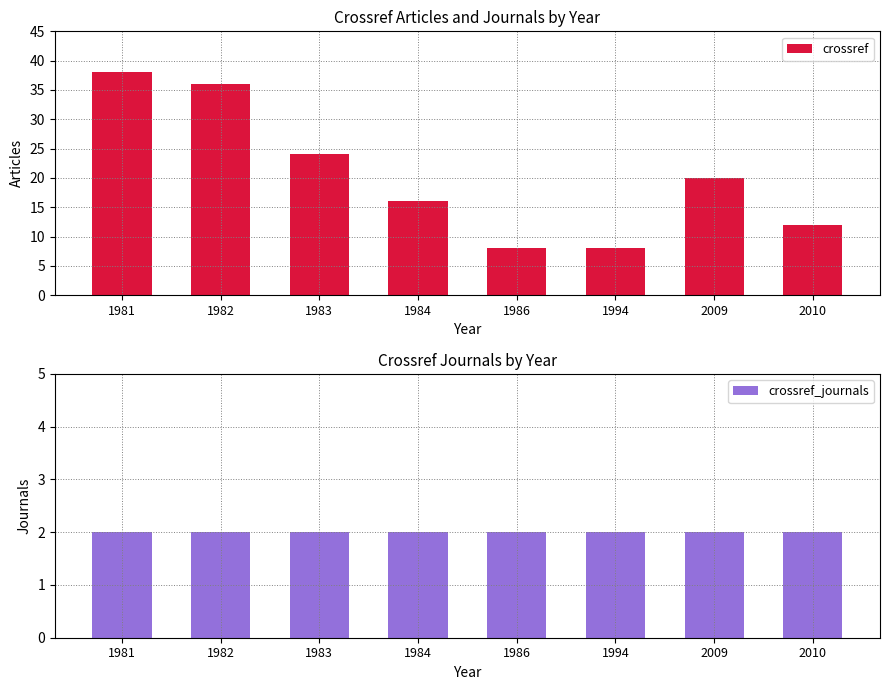

List the series in order of their overall mean, highest first.

crossref, crossref_journals